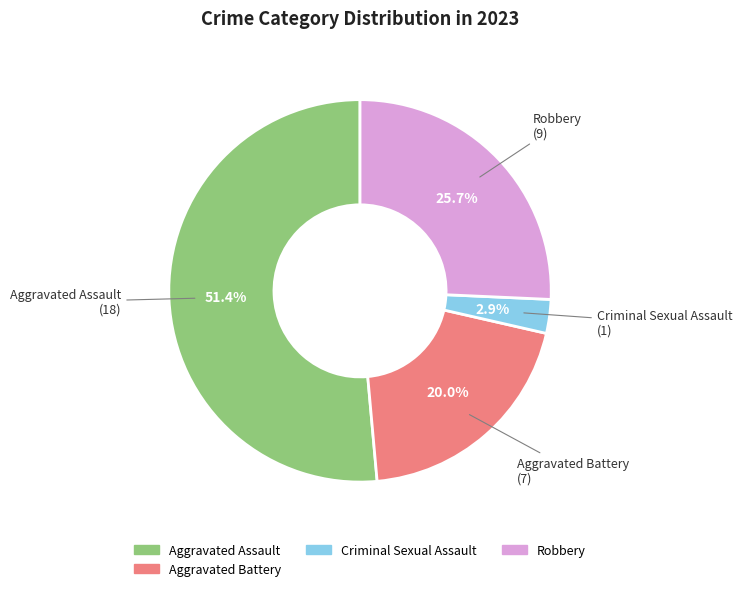

Is there a majority slice in this chart?

Yes